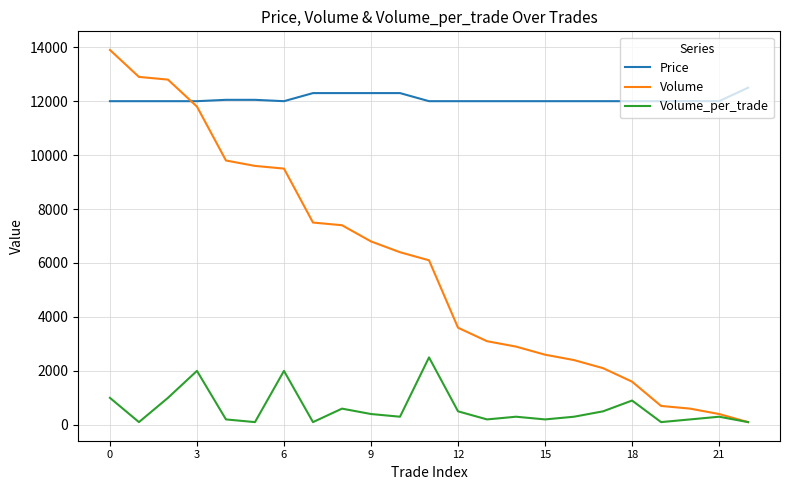

What is the maximum value shown in the chart?

13900